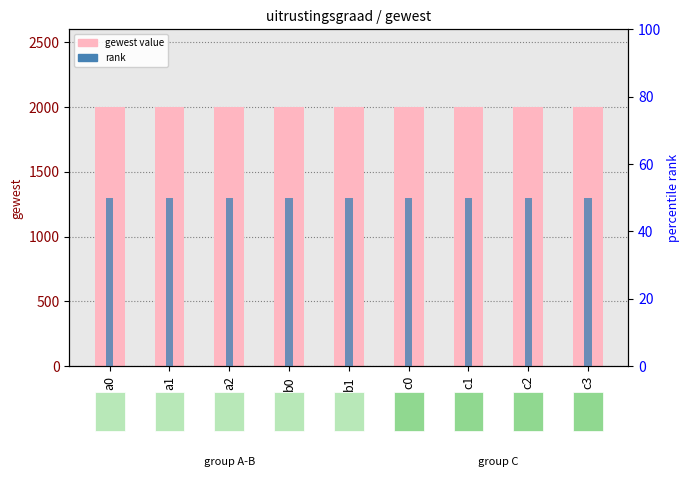

At how many categories does at least one series exceed 467?

9